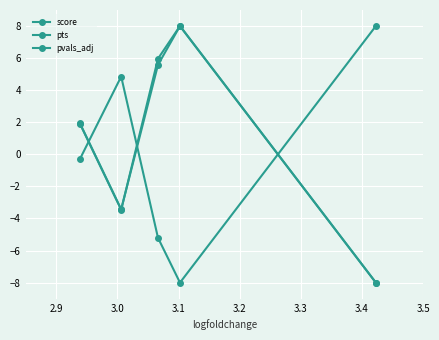

What is the sum of all pvals_adj values?

-0.7